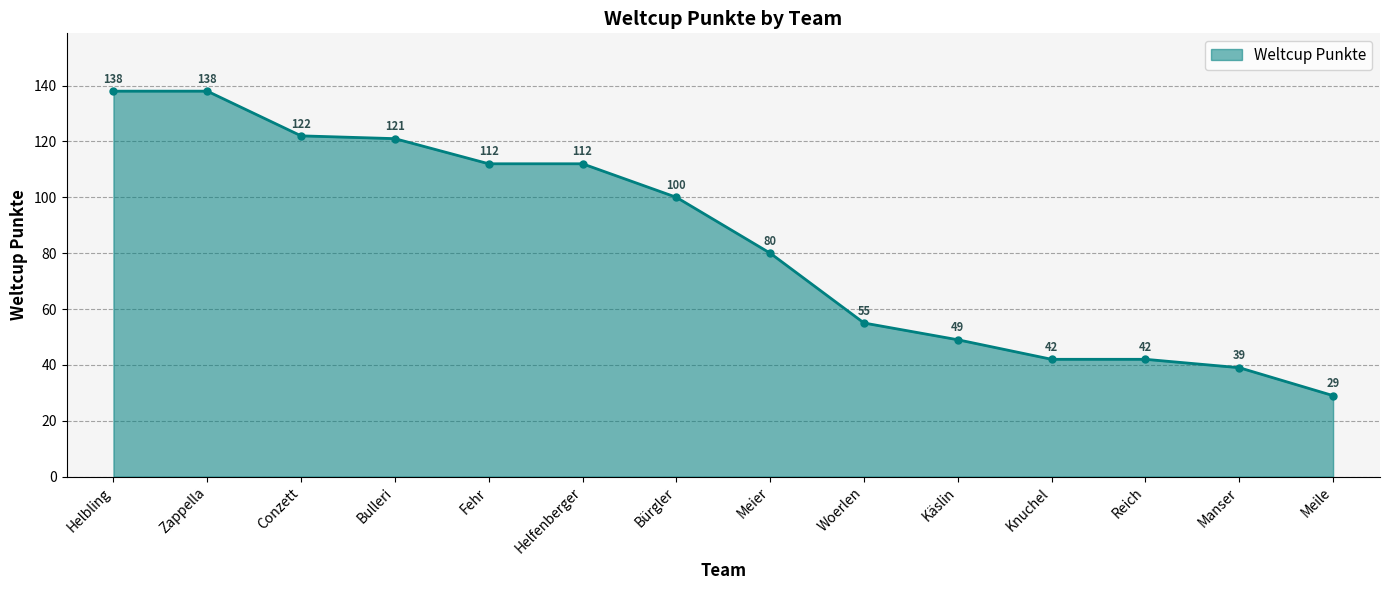

What is the value of the 10th point from the left?

49